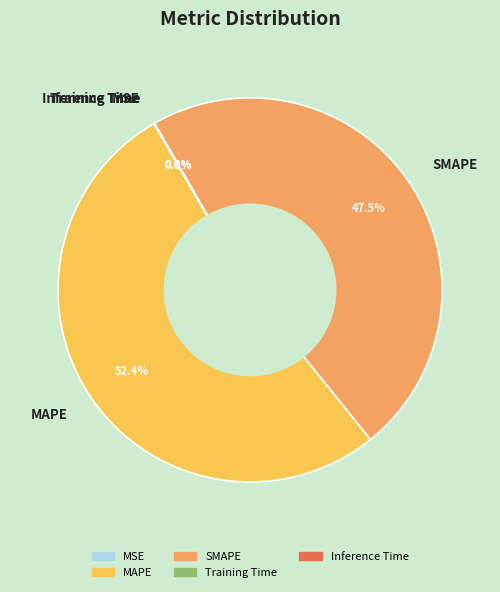

Does MAPE represent more than half of the total?

Yes